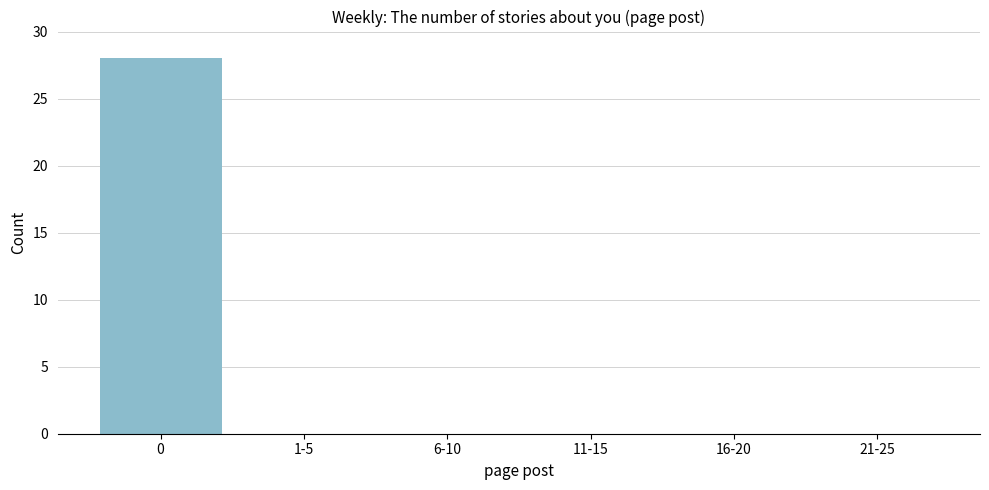

Reading right to left, list all the values displayed in this chart.

21-25=0	16-20=0	11-15=0	6-10=0	1-5=0	0=28